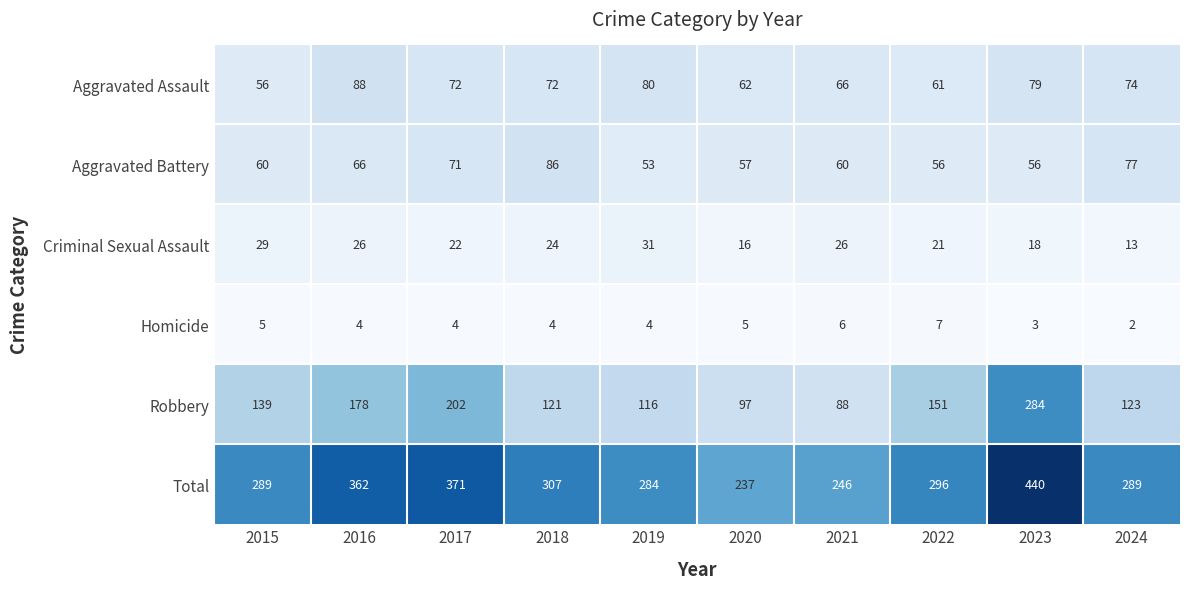

Which category has the lowest value across all series?

2024